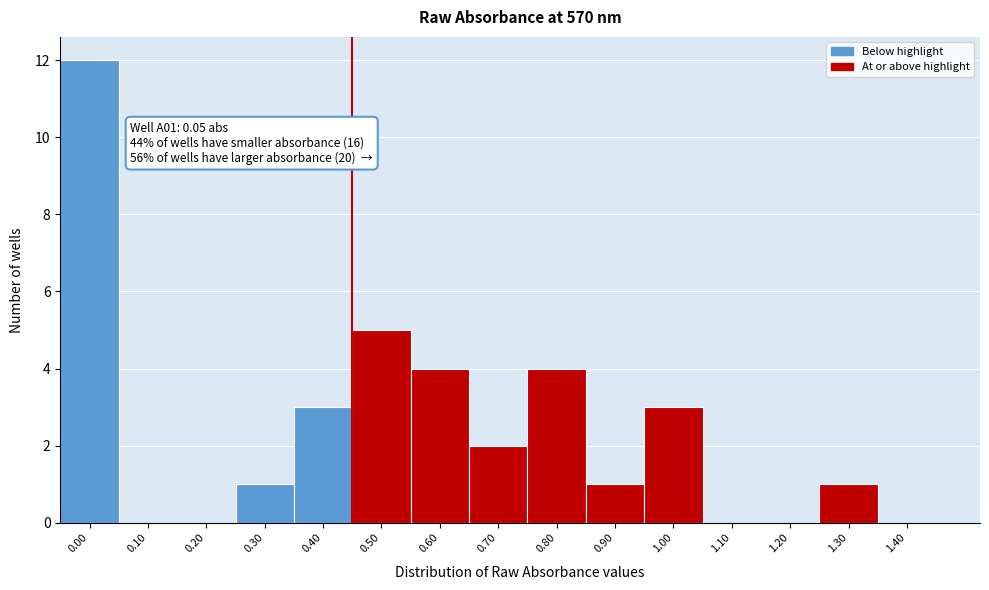

Reading right to left, what are all the values shown in this chart?

1.40=0	1.30=1	1.20=0	1.10=0	1.00=3	0.90=1	0.80=4	0.70=2	0.60=4	0.50=5	0.40=3	0.30=1	0.20=0	0.10=0	0.00=12